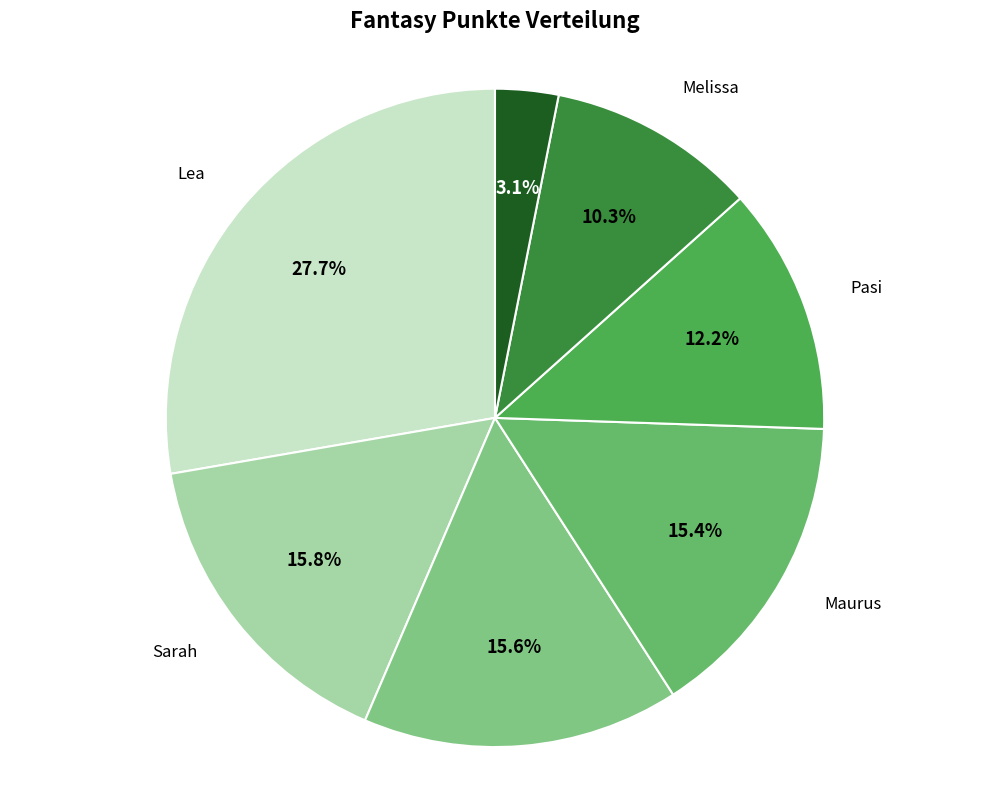

How many slices are in this pie chart?

7